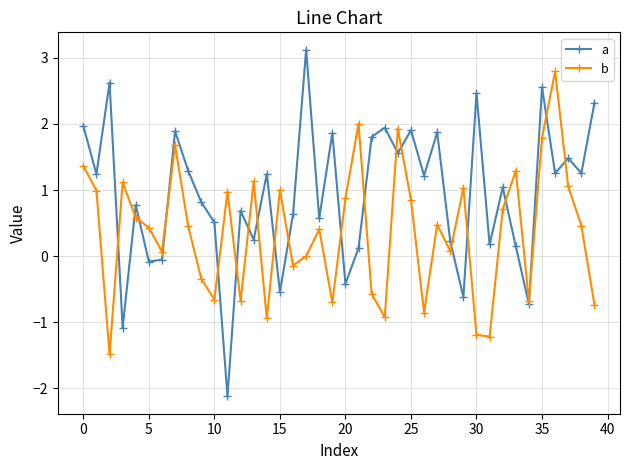

Which series has the largest total across all categories?

a